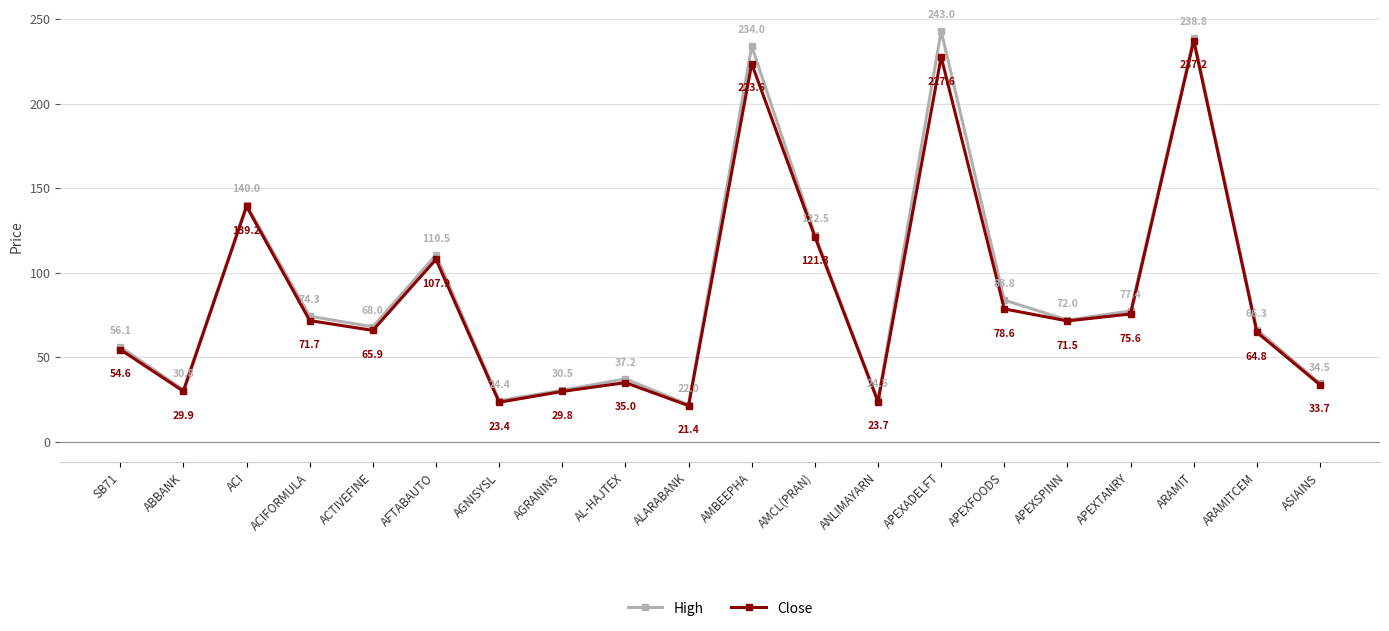

True or false: Close and High intersect in this chart.

False